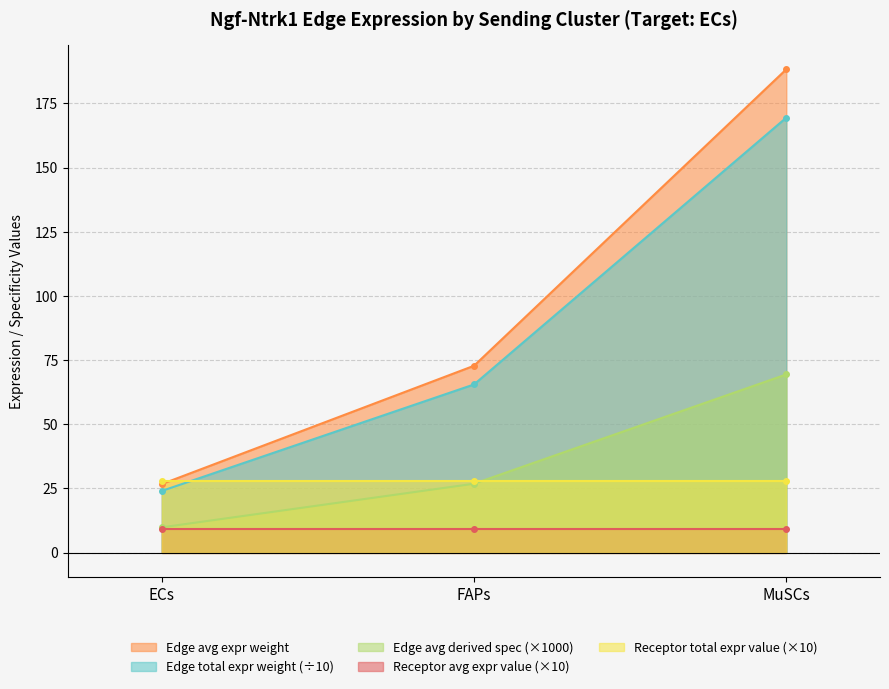

What is the approximate value of Edge total expr weight at ECs?

24.0